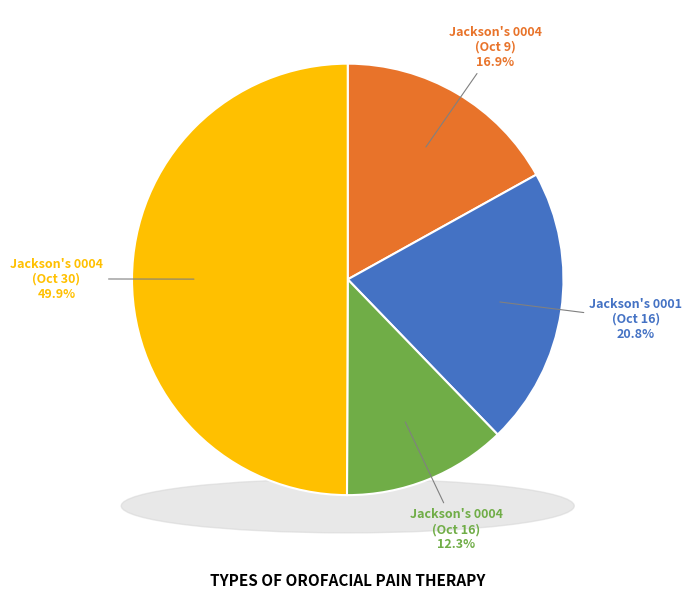

Does 1819.10.30_Jackson'sOxfordJournal_0004 account for over 50% of the chart?

No